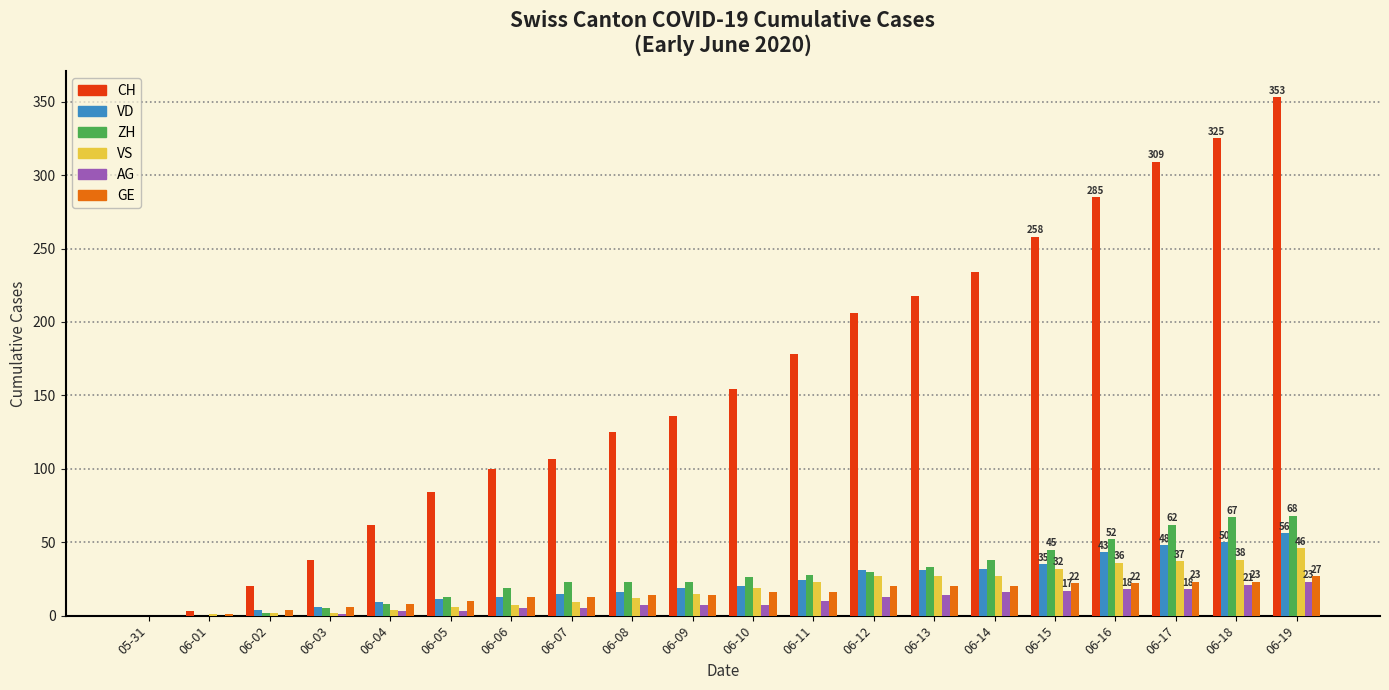

How many groups of bars are there?

20